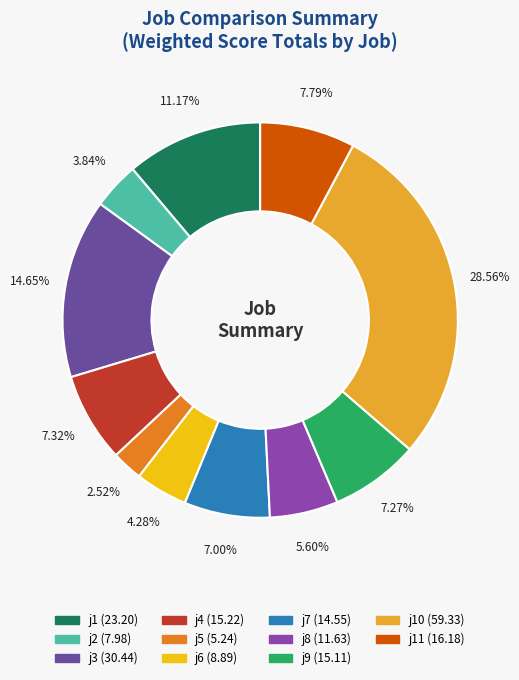

Is there a majority slice in this chart?

No